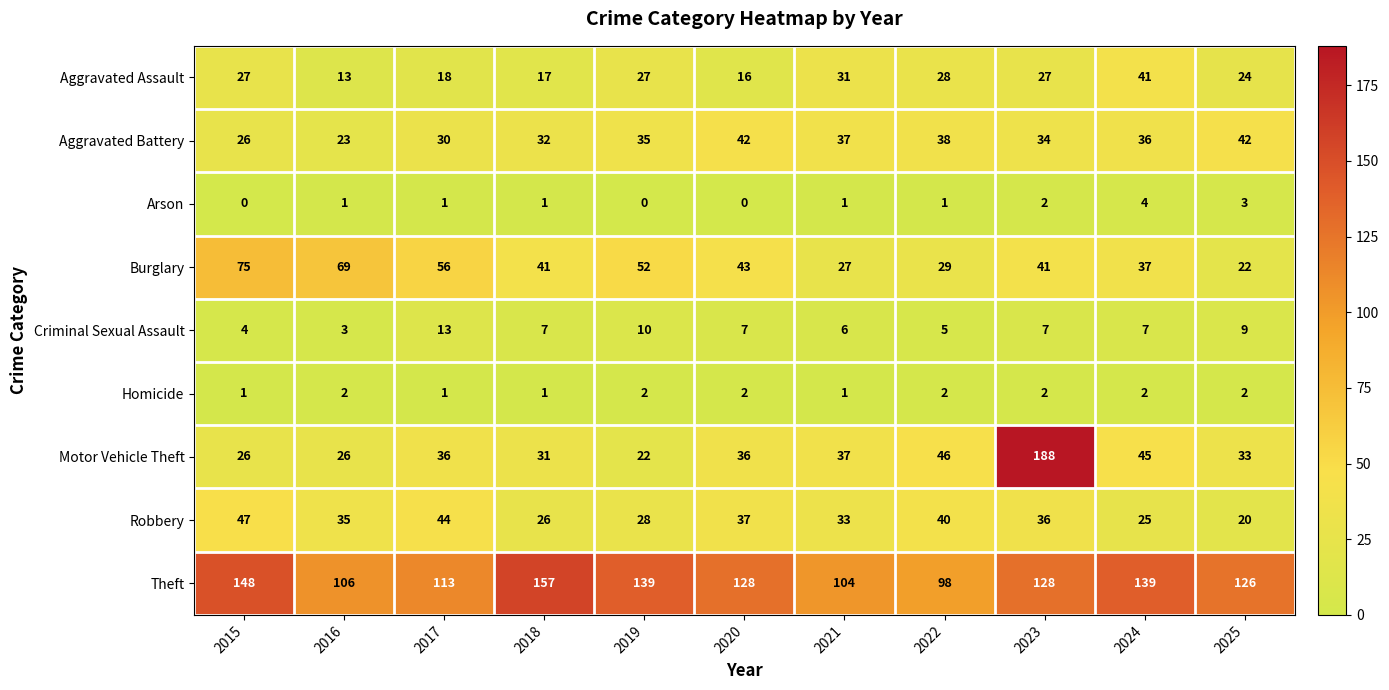

Which category has the lowest value in the Burglary series?

2025